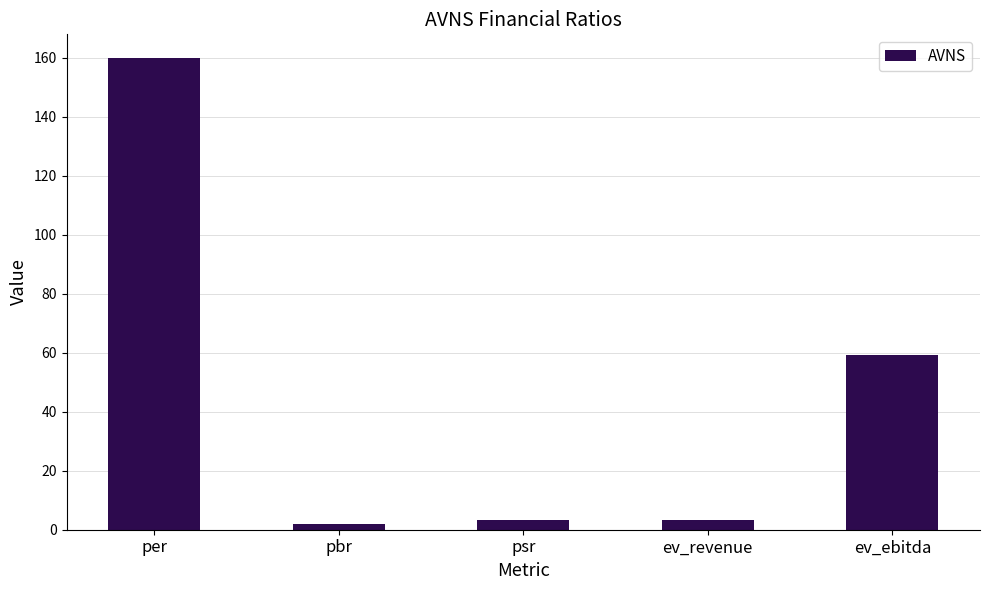

At which category does the chart reach its peak across all series?

per